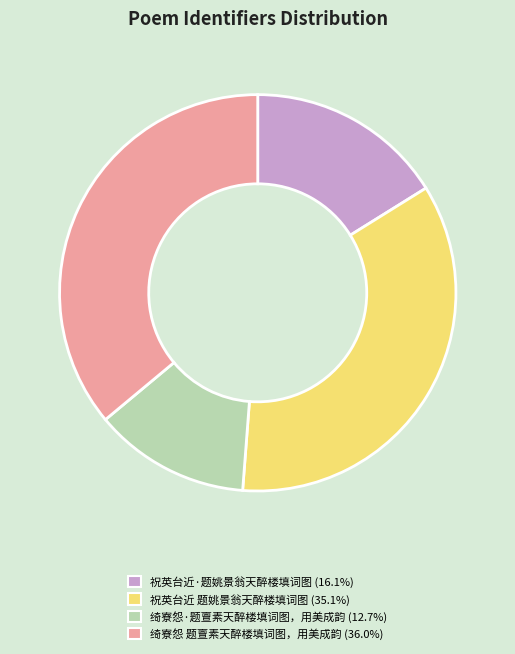

Which category has the biggest portion of the pie?

绮寮怨 题亶素天醉楼填词图，用美成韵